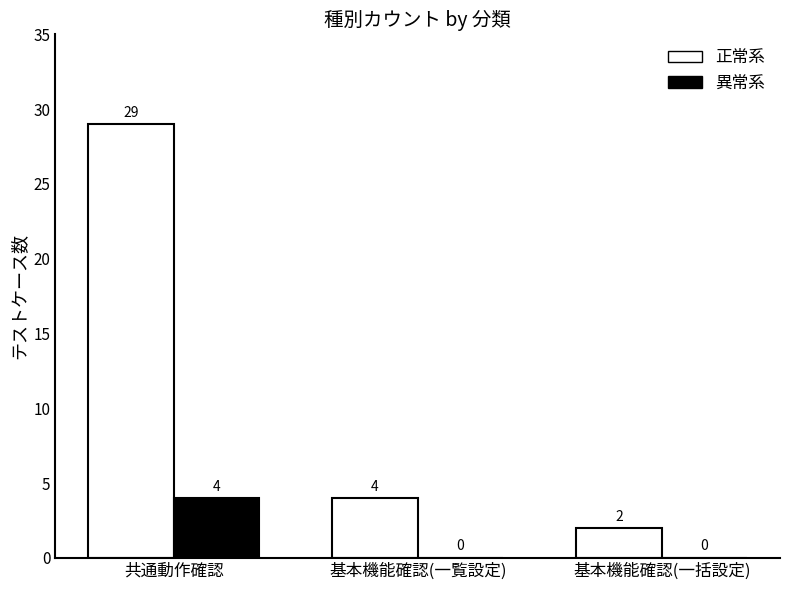

The value of 正常系 at 基本機能確認(一覧設定) is 6. True or false?

False